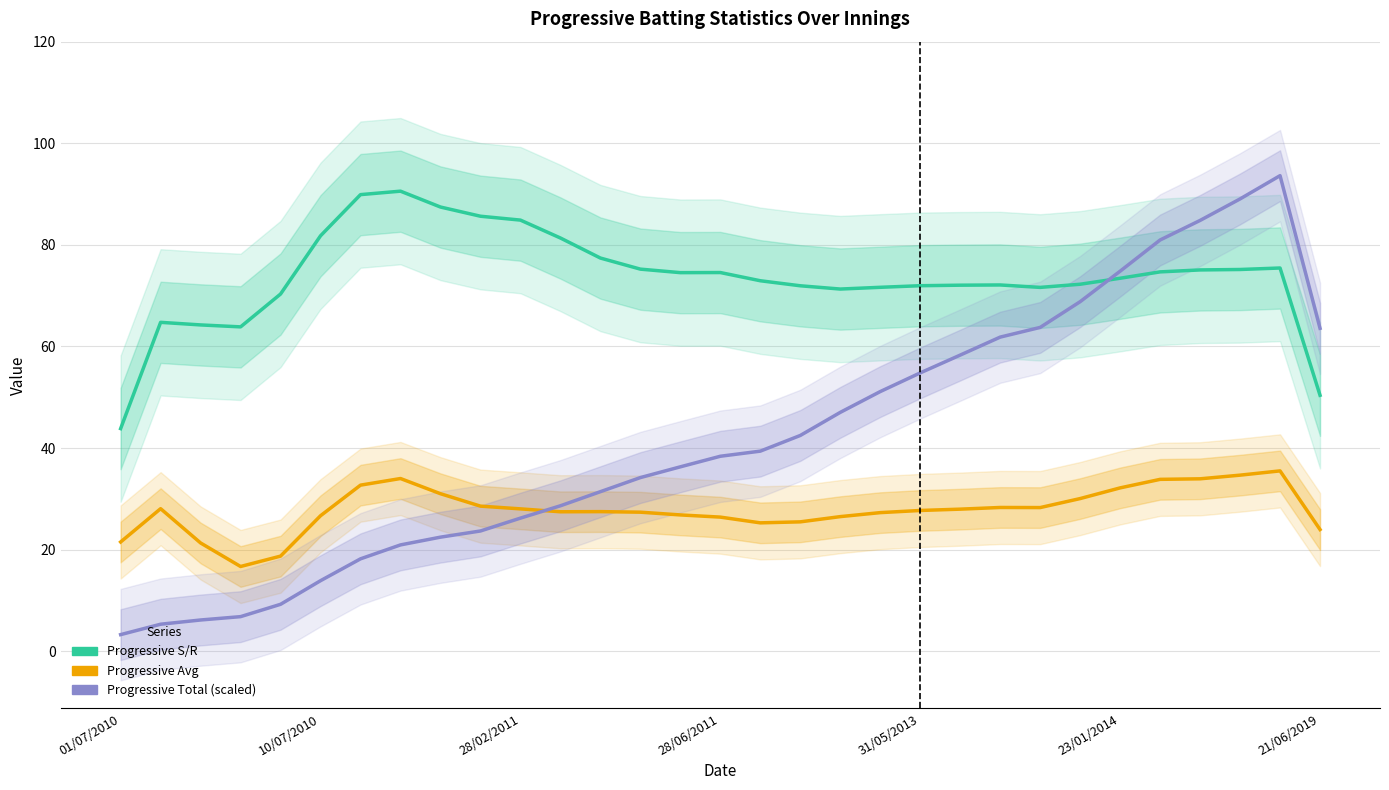

What is the average value of the Progressive Avg series?

27.9